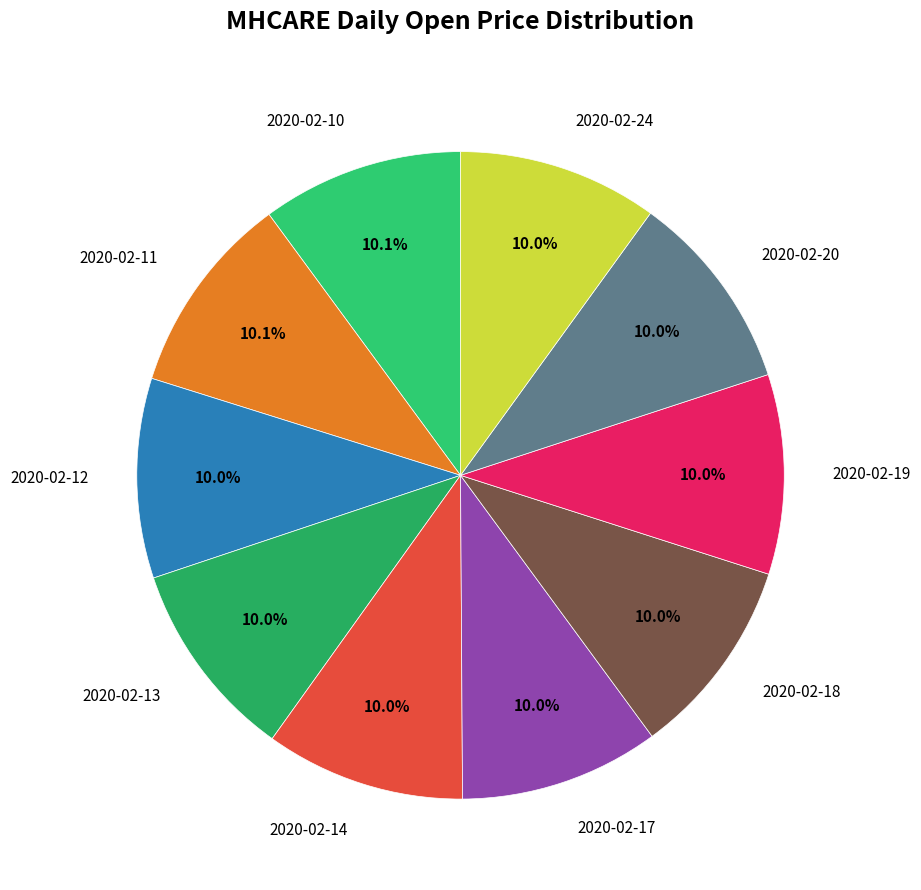

Does 2020-02-24 represent more than half of the total?

No